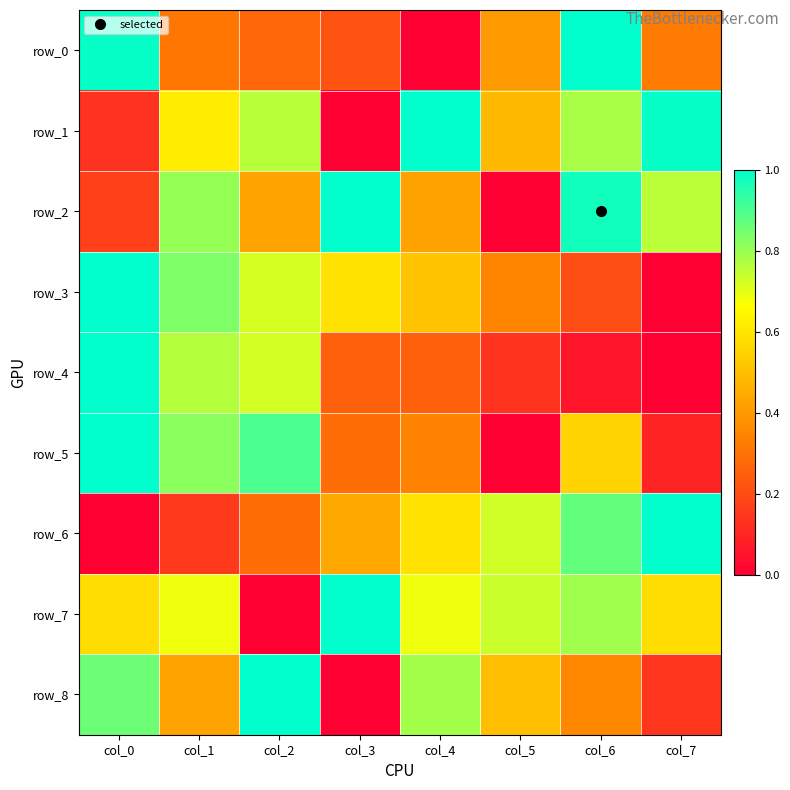

At how many categories does at least one series exceed 0?

8